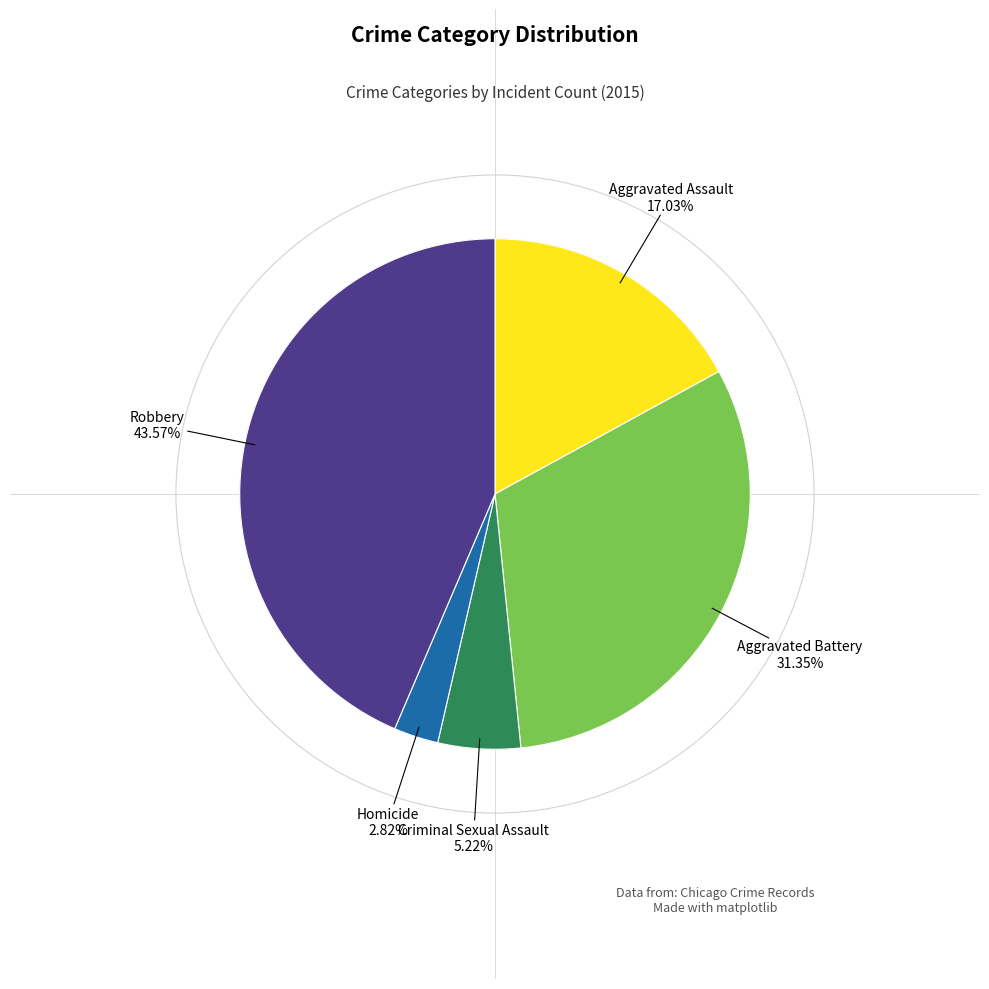

To the nearest percent, what portion does Aggravated Assault represent?

17%